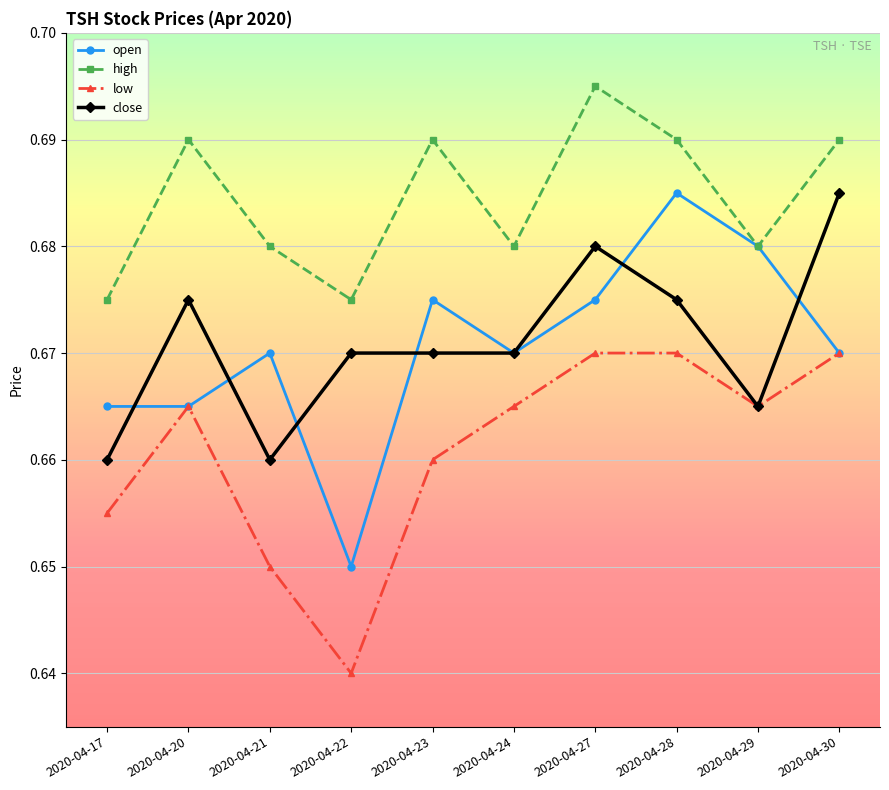

Rank the series at 2020-04-17 from highest to lowest value.

high, open, close, low